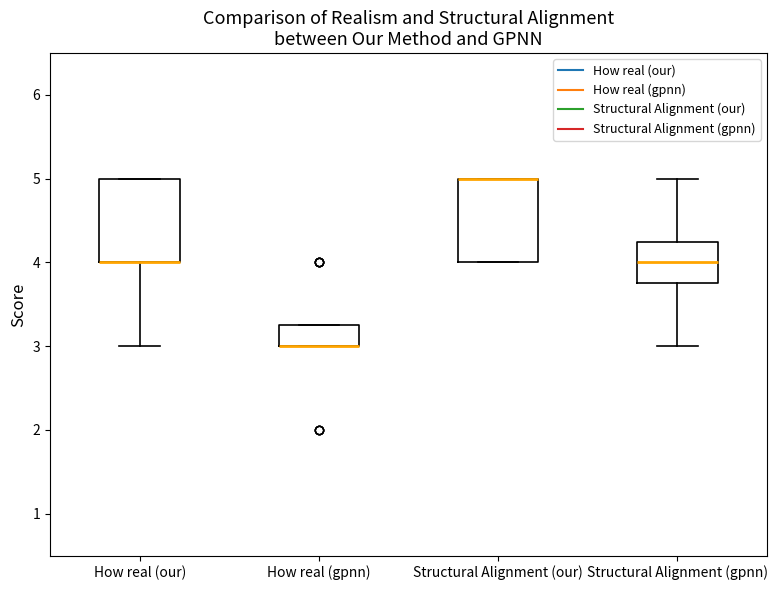

Where is the upper edge of the box for Structural Alignment (gpnn) on the y-axis? The values are not printed on the chart, so give them approximately, as read against the axis.

4.3